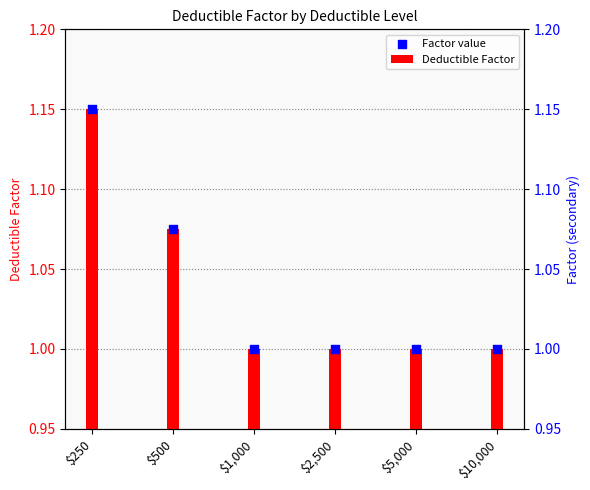

Which series has the largest total across all categories?

Deductible Factor